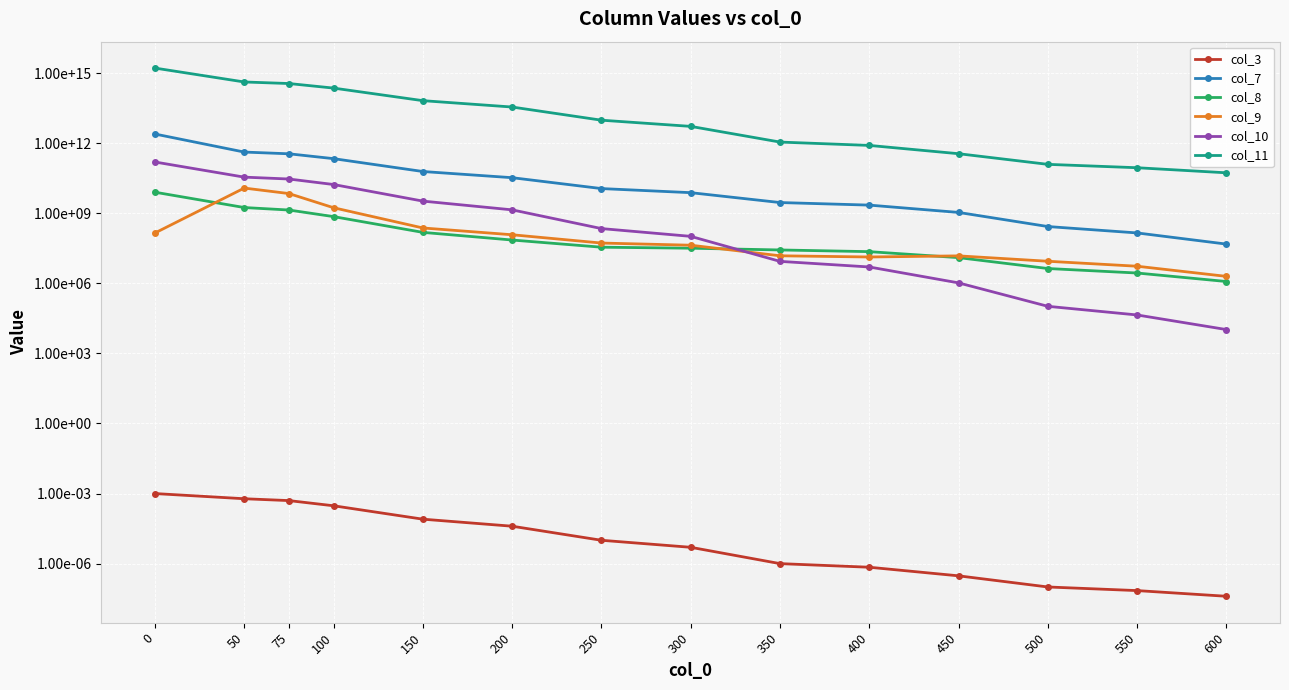

Rank the categories by col_10 value from highest to lowest.

0, 50, 75, 100, 150, 200, 250, 300, 350, 400, 450, 500, 550, 600